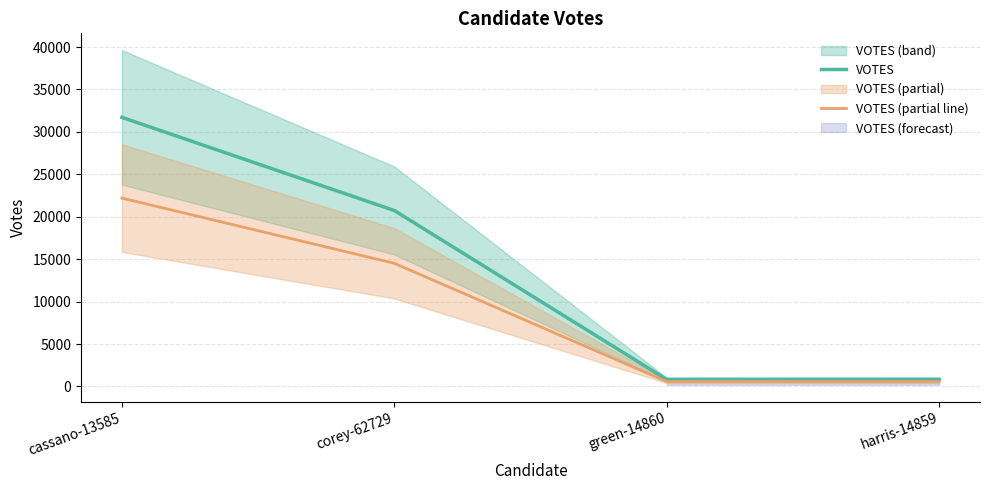

What is the lowest value of the VOTES (partial line) series?

576.1